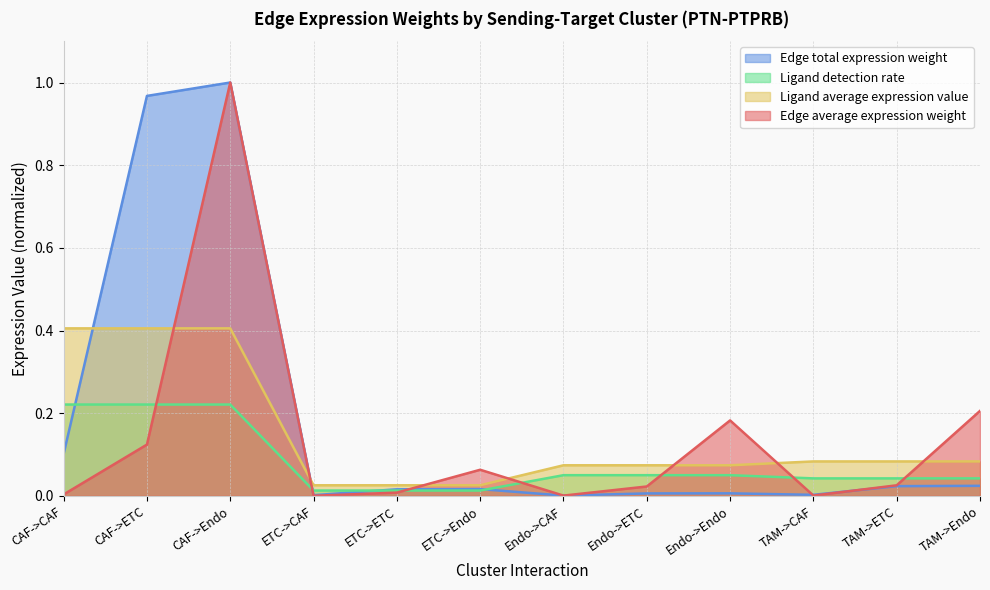

What is the label of the 4th point from the left?

ETC->CAF